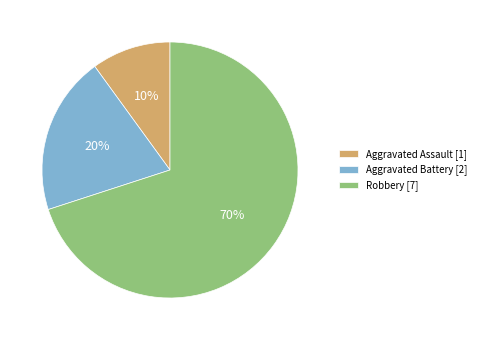

The Robbery [7] slice represents 70% of the pie. True or false?

True